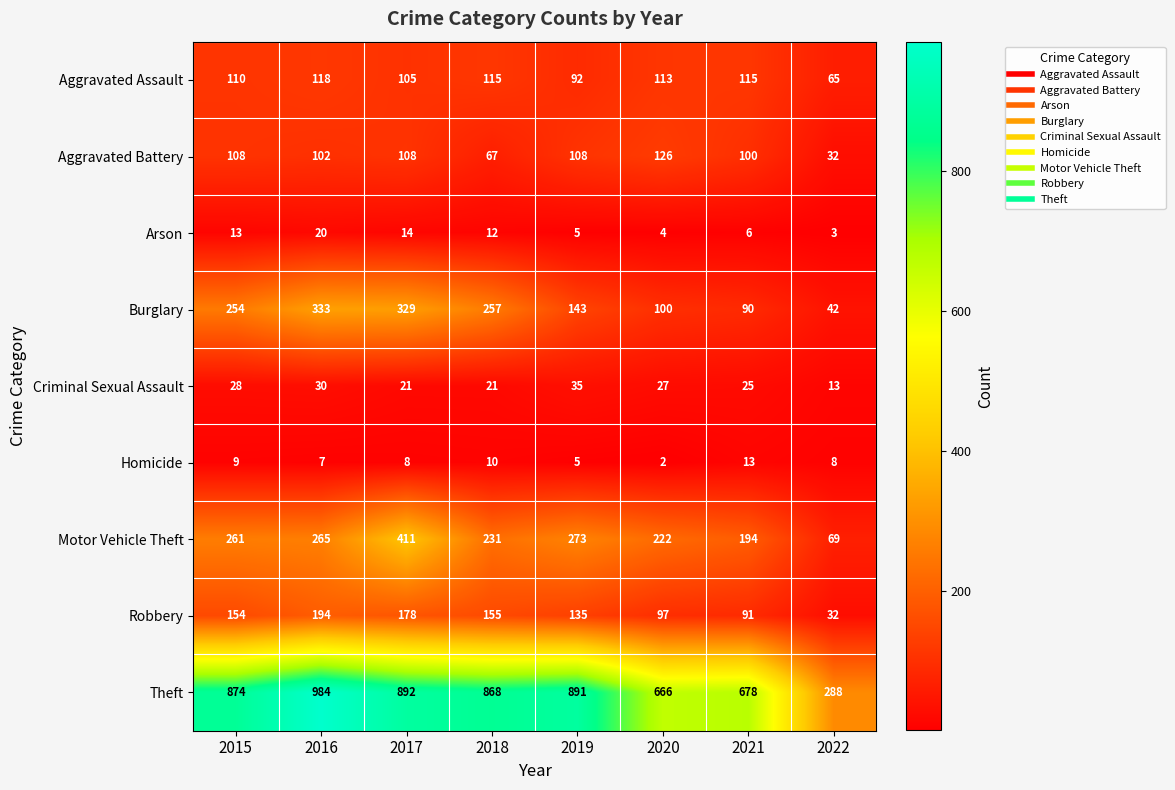

What is the average value of the Aggravated Assault series?

104